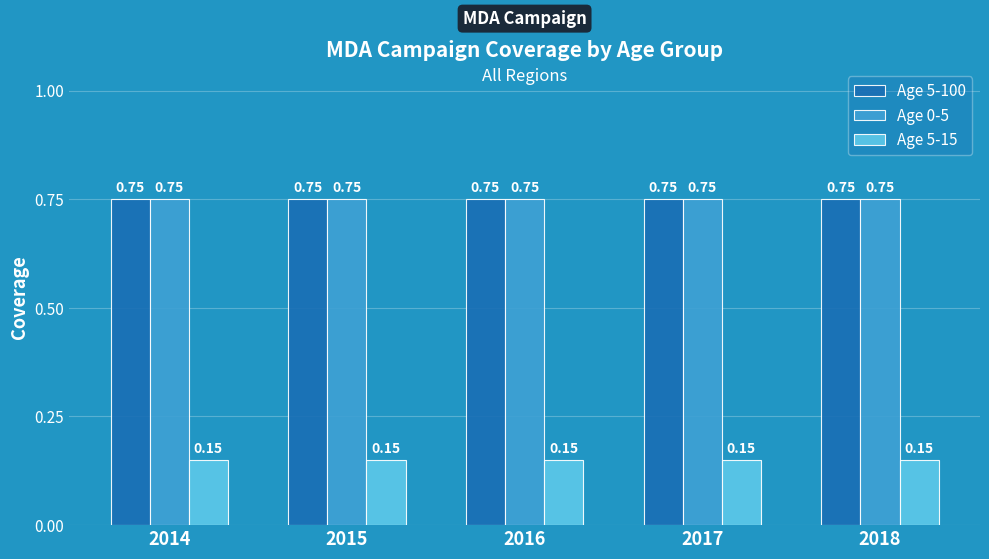

Count the number of data series in this chart.

3